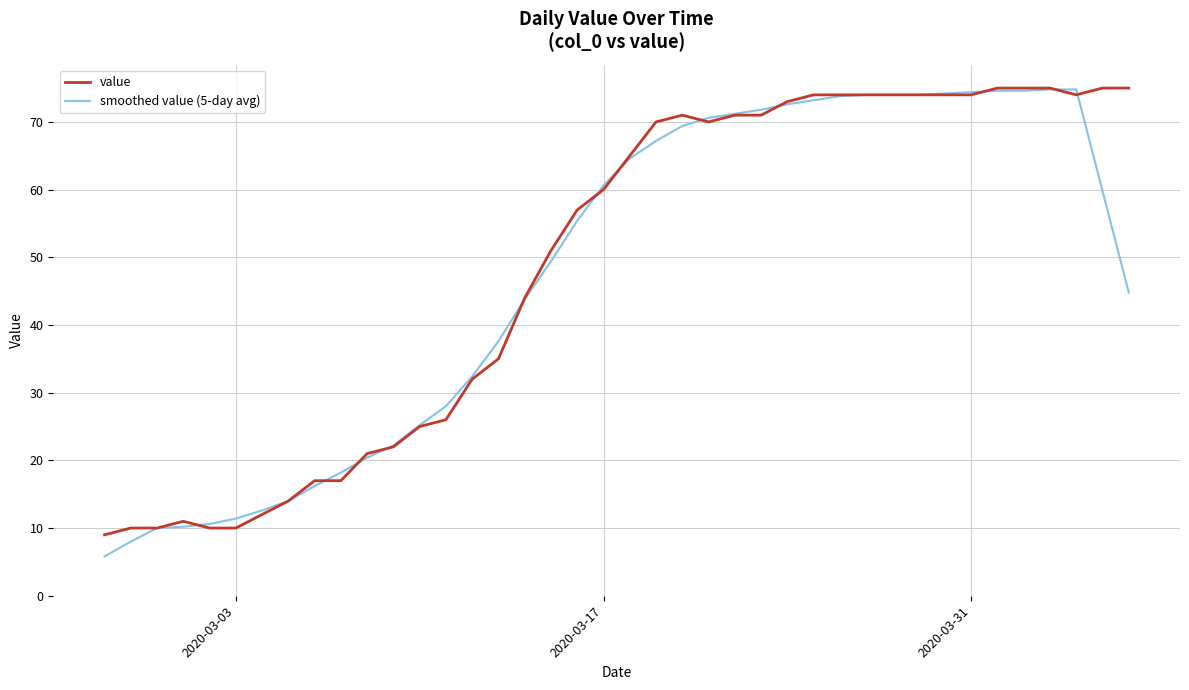

What is the highest value of the value series?

75.0